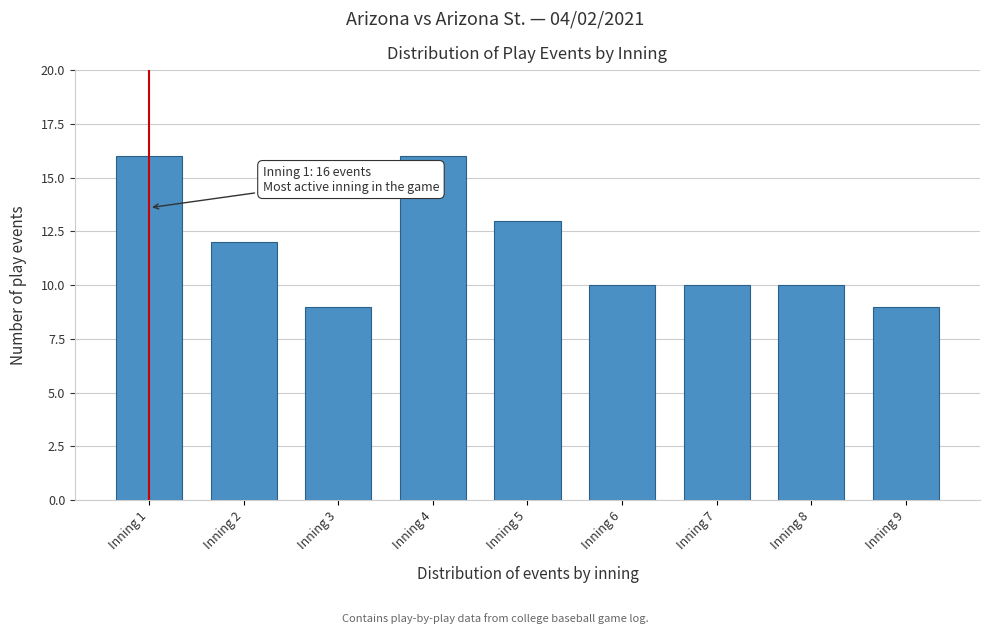

Reading left to right, list all the values displayed in this chart.

16	12	9	16	13	10	10	10	9